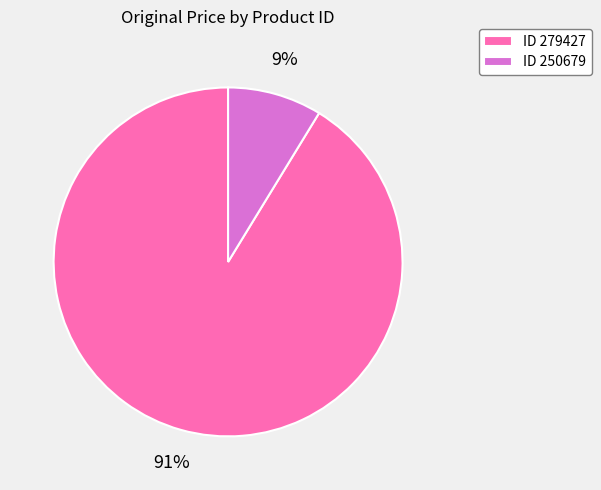

To the nearest percent, what is the combined percentage of ID 250679 and ID 279427?

100%